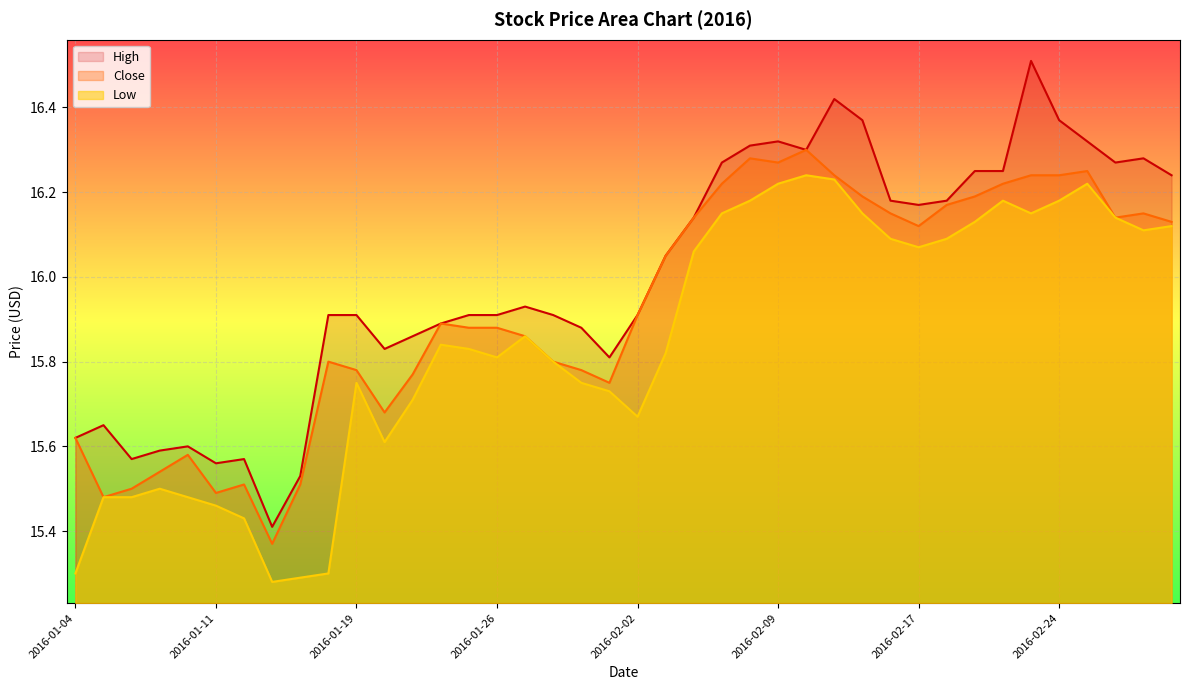

Reading left to right, extract all data points from this chart.

High: 2016-01-04=15.6	2016-01-05=15.7	2016-01-06=15.6	2016-01-07=15.6	2016-01-08=15.6	2016-01-11=15.6	2016-01-12=15.6	2016-01-13=15.4	2016-01-14=15.5	2016-01-15=15.9	2016-01-19=15.9	2016-01-20=15.8	2016-01-21=15.9	2016-01-22=15.9	2016-01-25=15.9	2016-01-26=15.9	2016-01-27=15.9	2016-01-28=15.9	2016-01-29=15.9	2016-02-01=15.8	2016-02-02=15.9	2016-02-03=16.1	2016-02-04=16.1	2016-02-05=16.3	2016-02-08=16.3	2016-02-09=16.3	2016-02-10=16.3	2016-02-11=16.4	2016-02-12=16.4	2016-02-16=16.2	2016-02-17=16.2	2016-02-18=16.2	2016-02-19=16.2	2016-02-22=16.2	2016-02-23=16.5	2016-02-24=16.4	2016-02-25=16.3	2016-02-26=16.3	2016-02-29=16.3	2016-03-01=16.2
Low: 2016-01-04=15.3	2016-01-05=15.5	2016-01-06=15.5	2016-01-07=15.5	2016-01-08=15.5	2016-01-11=15.5	2016-01-12=15.4	2016-01-13=15.3	2016-01-14=15.3	2016-01-15=15.3	2016-01-19=15.8	2016-01-20=15.6	2016-01-21=15.7	2016-01-22=15.8	2016-01-25=15.8	2016-01-26=15.8	2016-01-27=15.9	2016-01-28=15.8	2016-01-29=15.8	2016-02-01=15.7	2016-02-02=15.7	2016-02-03=15.8	2016-02-04=16.1	2016-02-05=16.1	2016-02-08=16.2	2016-02-09=16.2	2016-02-10=16.2	2016-02-11=16.2	2016-02-12=16.1	2016-02-16=16.1	2016-02-17=16.1	2016-02-18=16.1	2016-02-19=16.1	2016-02-22=16.2	2016-02-23=16.1	2016-02-24=16.2	2016-02-25=16.2	2016-02-26=16.1	2016-02-29=16.1	2016-03-01=16.1
Close: 2016-01-04=15.6	2016-01-05=15.5	2016-01-06=15.5	2016-01-07=15.5	2016-01-08=15.6	2016-01-11=15.5	2016-01-12=15.5	2016-01-13=15.4	2016-01-14=15.5	2016-01-15=15.8	2016-01-19=15.8	2016-01-20=15.7	2016-01-21=15.8	2016-01-22=15.9	2016-01-25=15.9	2016-01-26=15.9	2016-01-27=15.9	2016-01-28=15.8	2016-01-29=15.8	2016-02-01=15.8	2016-02-02=15.9	2016-02-03=16.1	2016-02-04=16.1	2016-02-05=16.2	2016-02-08=16.3	2016-02-09=16.3	2016-02-10=16.3	2016-02-11=16.2	2016-02-12=16.2	2016-02-16=16.1	2016-02-17=16.1	2016-02-18=16.2	2016-02-19=16.2	2016-02-22=16.2	2016-02-23=16.2	2016-02-24=16.2	2016-02-25=16.2	2016-02-26=16.1	2016-02-29=16.1	2016-03-01=16.1